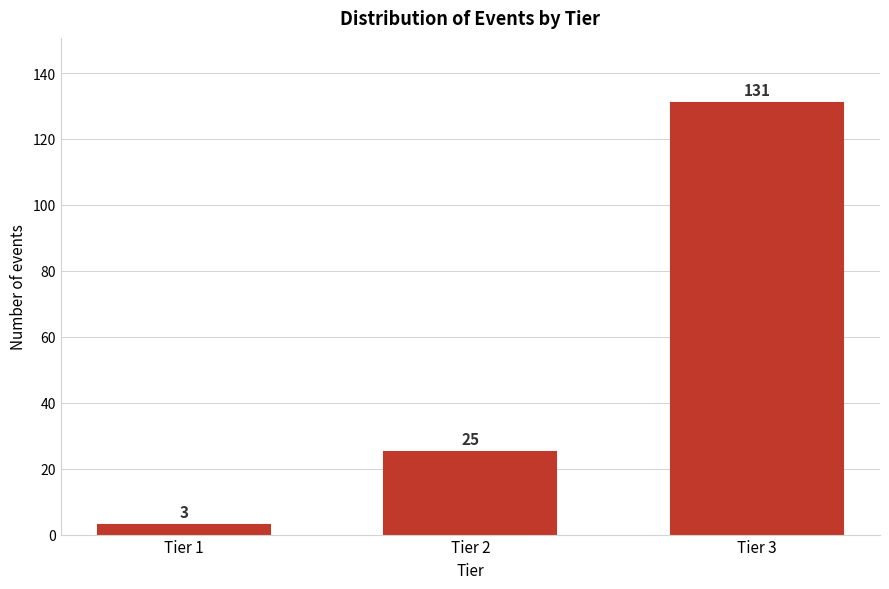

Reading left to right, extract all data points from this chart.

3	25	131